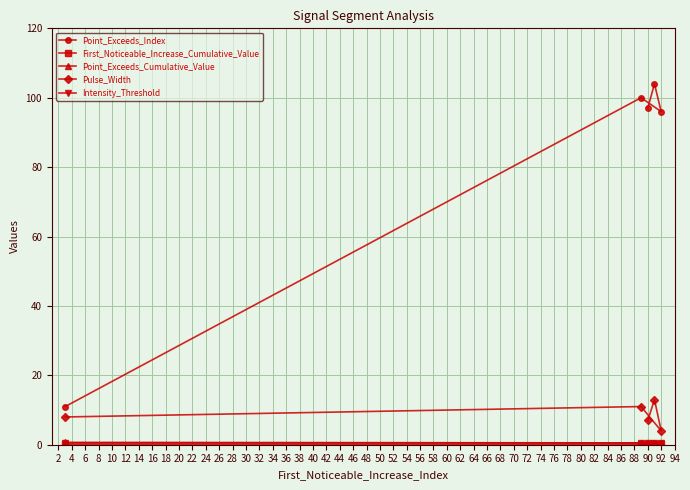

Rank the series by their maximum value, from highest to lowest.

Point_Exceeds_Index, Pulse_Width, Point_Exceeds_Cumulative_Value, Intensity_Threshold, First_Noticeable_Increase_Cumulative_Value